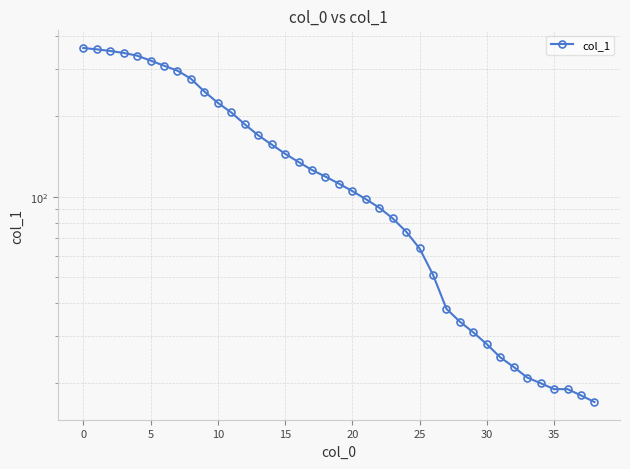

What is the value of the 23rd point from the left?

91